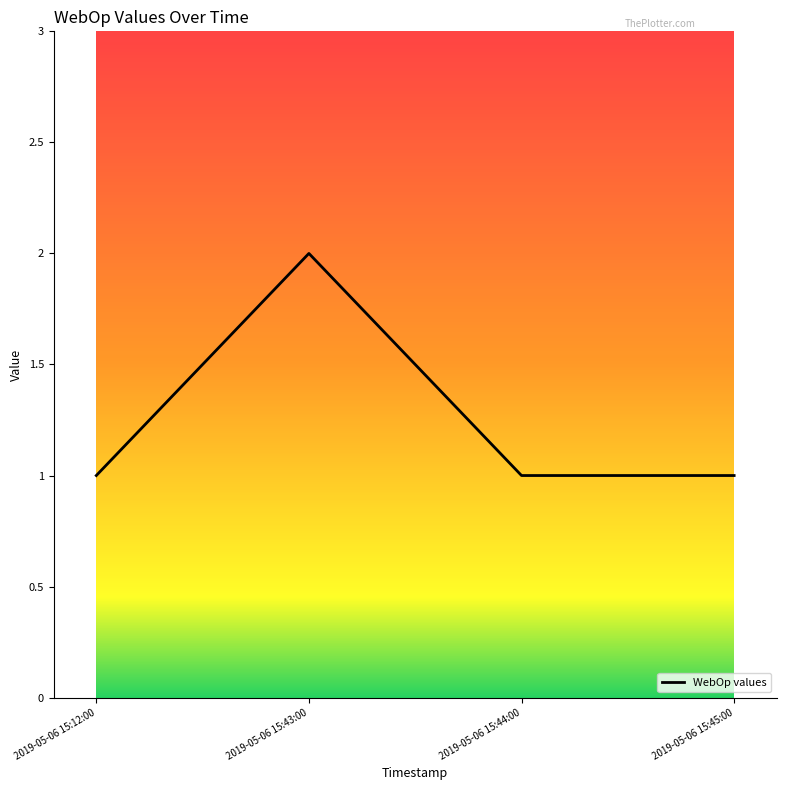

True or false: there are more than 1 points higher than both neighbors.

False